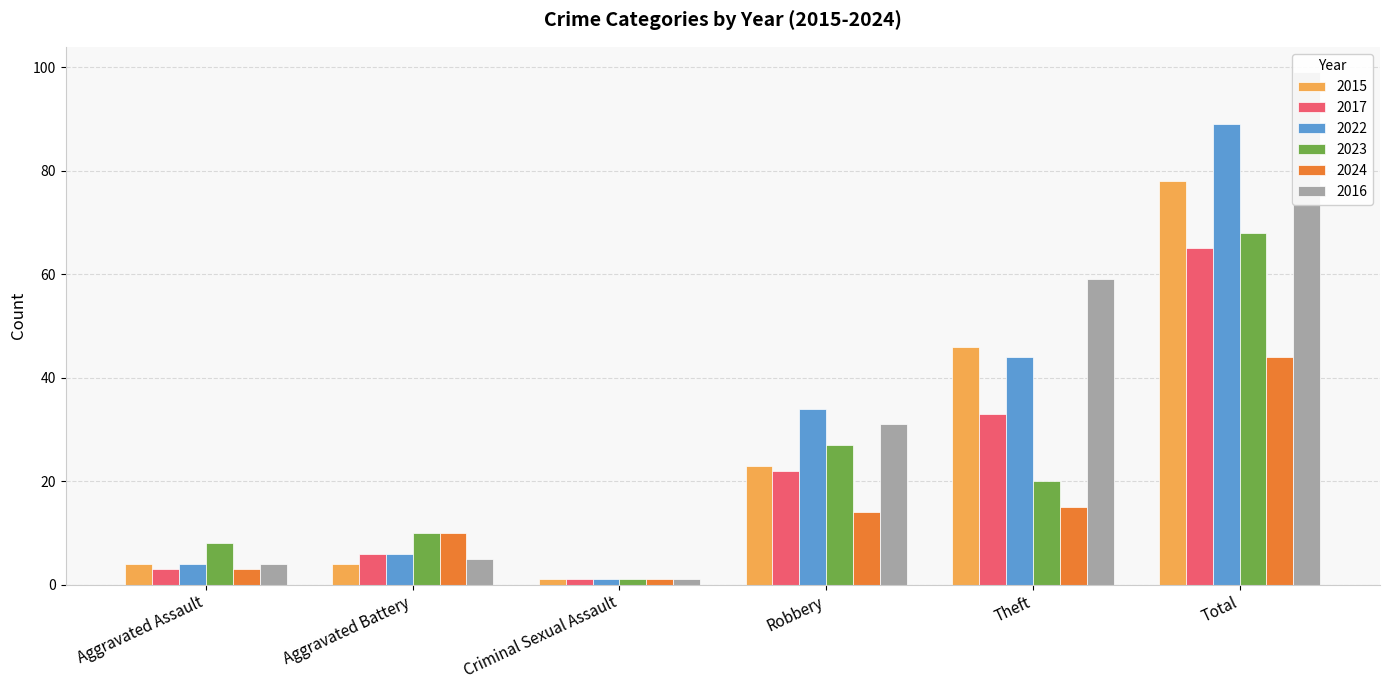

What is the difference between the maximum and minimum values in the 2022 series?

88